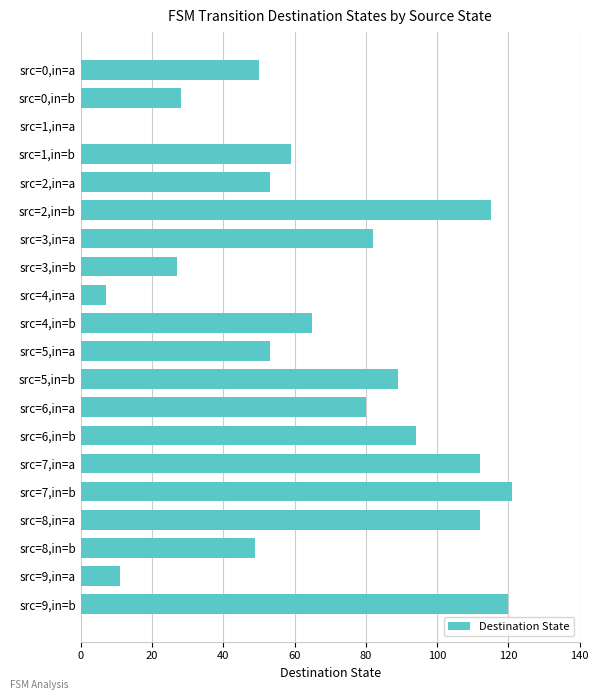

Is it true that the value at src=1,in=b is 90?

False